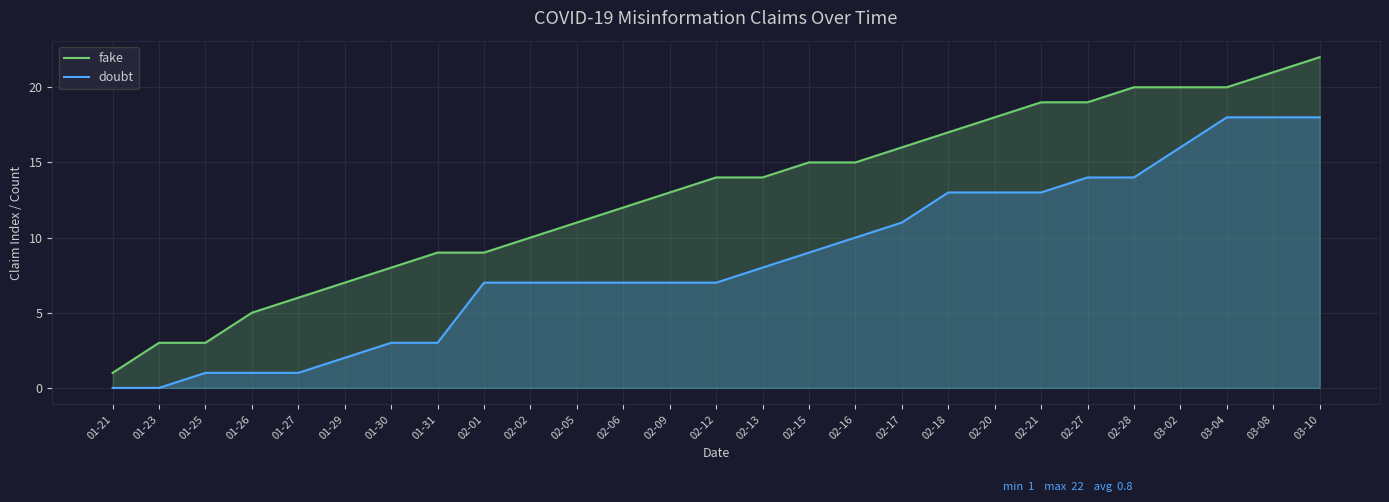

True or false: fake has a value of 7 at 01-26.

False